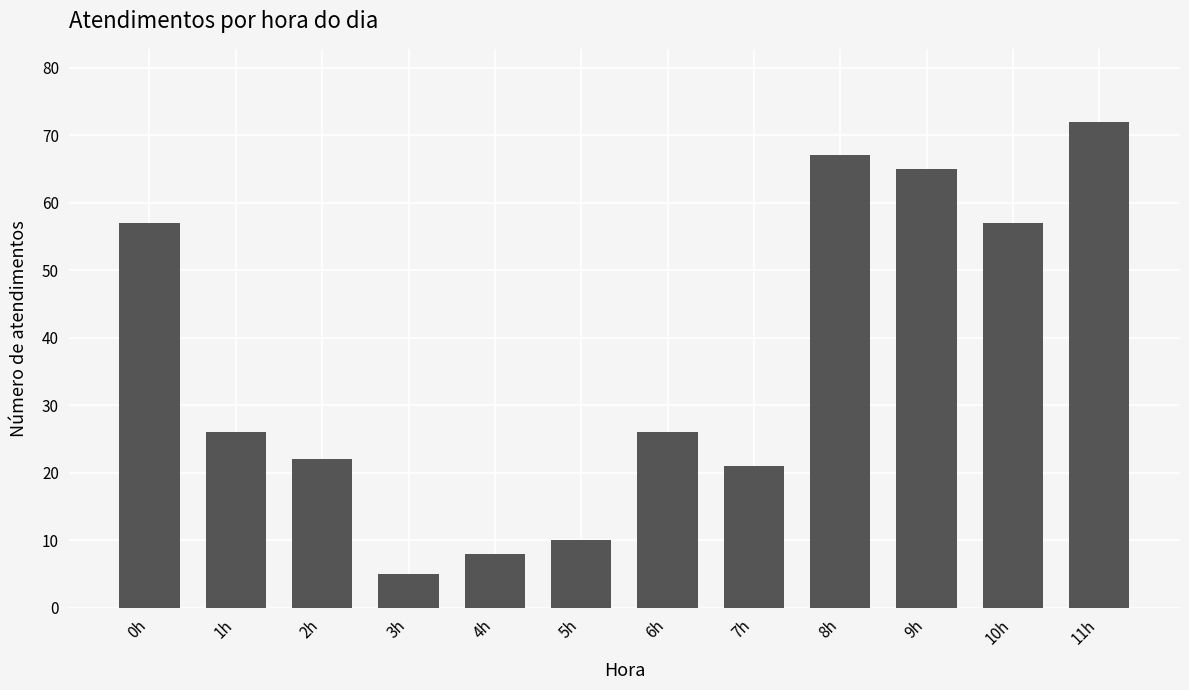

What value does the data have at 2h?

22